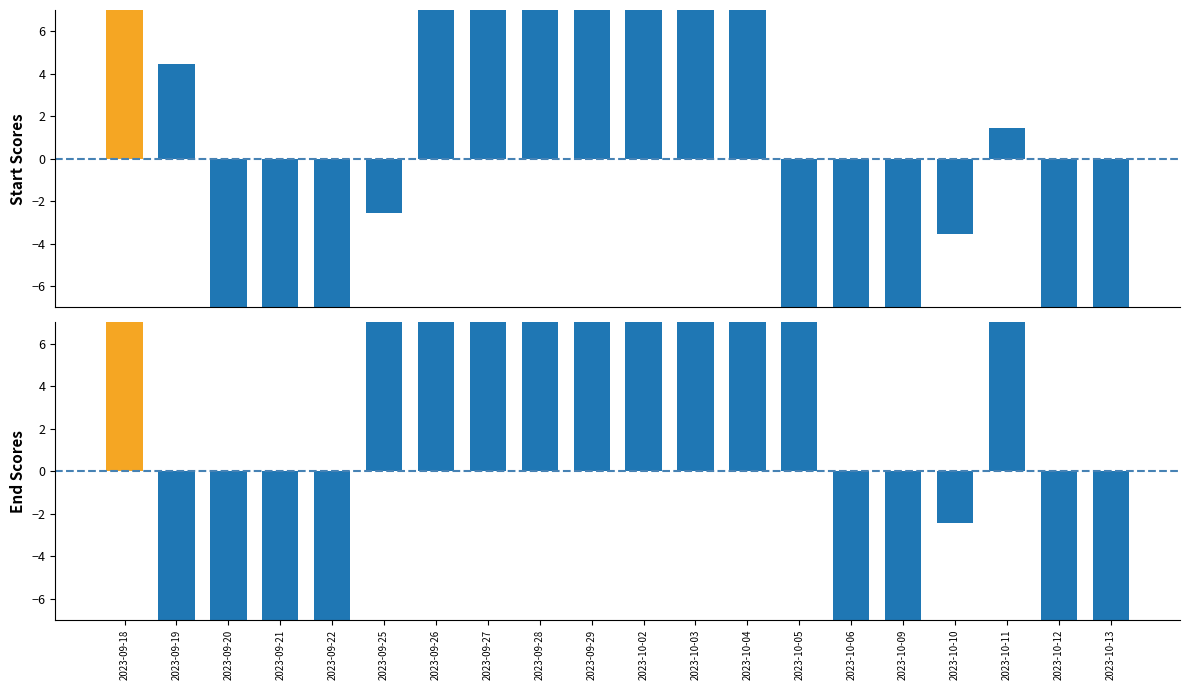

True or false: PRICE has a value of 4.4 at 2023-09-19.

True